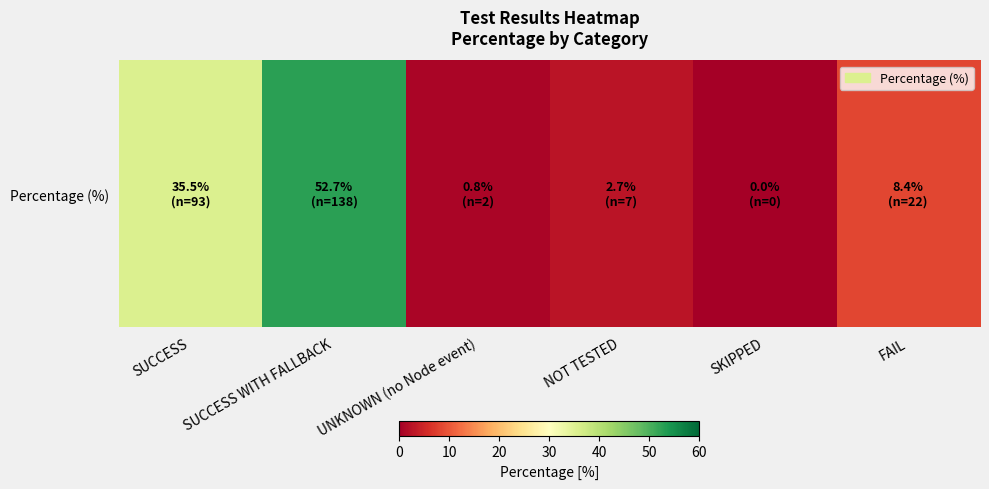

Between UNKNOWN (no Node event) and NOT TESTED, which is larger?

NOT TESTED